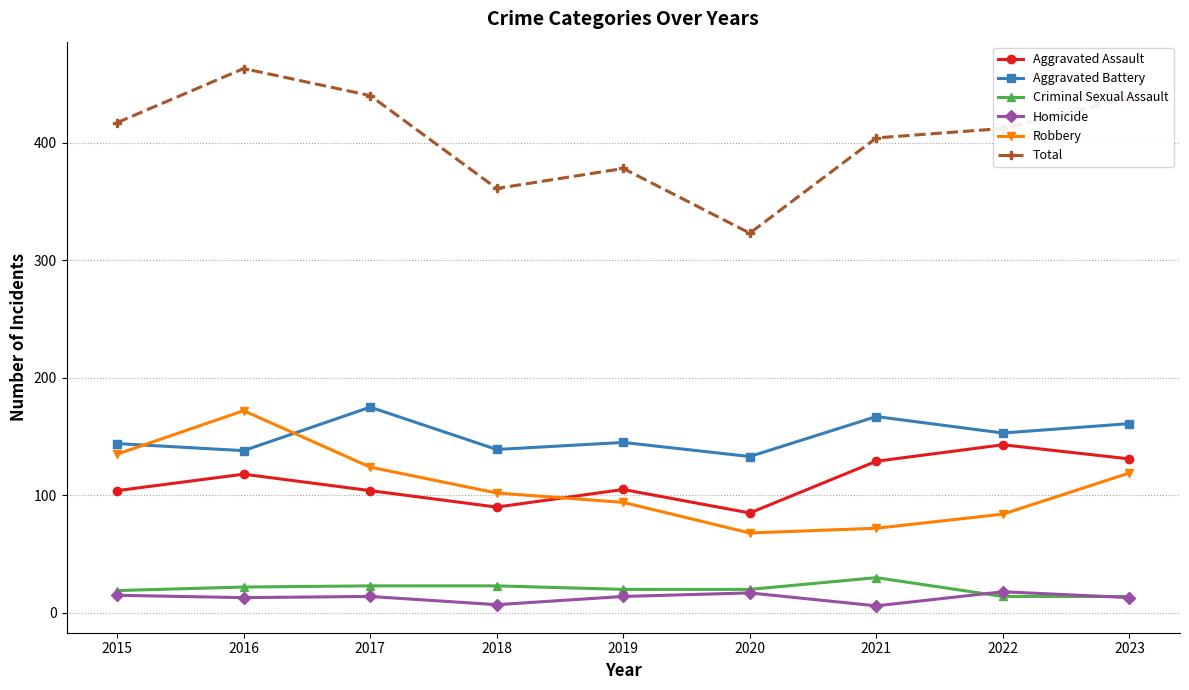

What is the difference between the highest and lowest values at 2020?

306